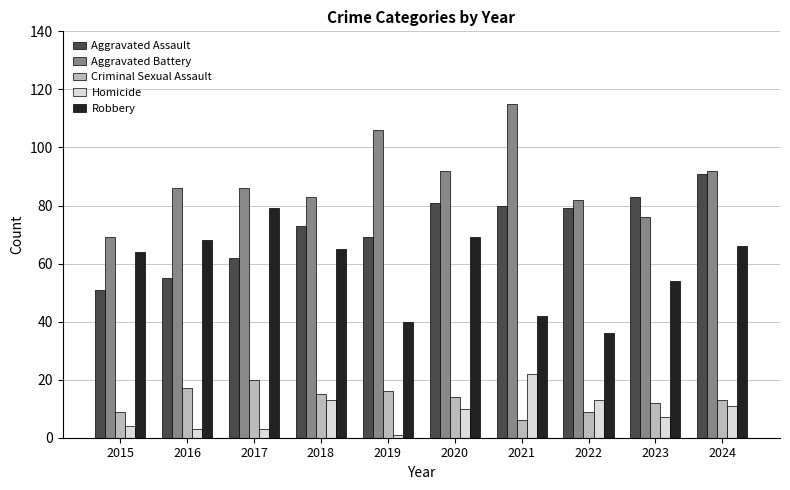

Reading right to left, what are all the values shown in this chart?

Aggravated Assault: 2024=91	2023=83	2022=79	2021=80	2020=81	2019=69	2018=73	2017=62	2016=55	2015=51
Aggravated Battery: 2024=92	2023=76	2022=82	2021=115	2020=92	2019=106	2018=83	2017=86	2016=86	2015=69
Criminal Sexual Assault: 2024=13	2023=12	2022=9	2021=6	2020=14	2019=16	2018=15	2017=20	2016=17	2015=9
Homicide: 2024=11	2023=7	2022=13	2021=22	2020=10	2019=1	2018=13	2017=3	2016=3	2015=4
Robbery: 2024=66	2023=54	2022=36	2021=42	2020=69	2019=40	2018=65	2017=79	2016=68	2015=64